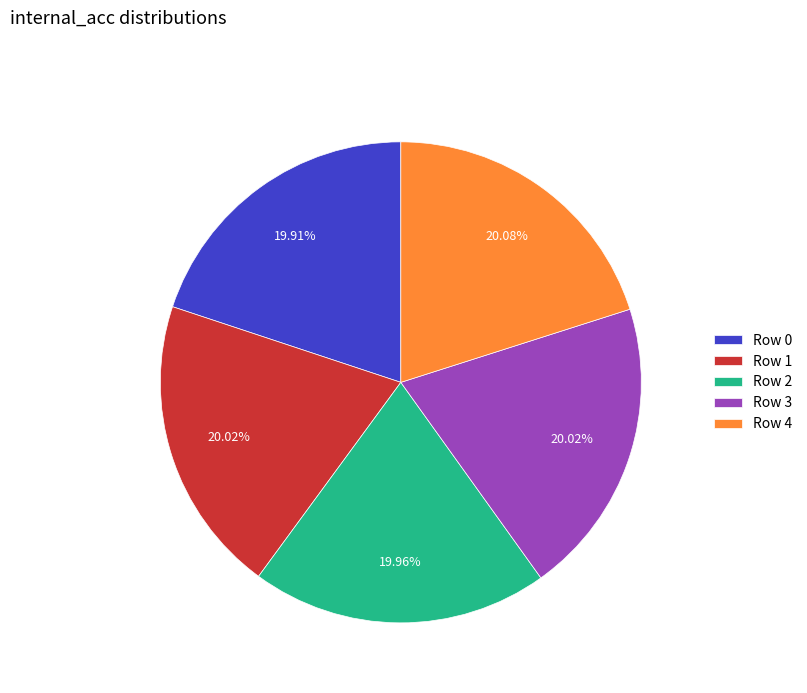

What is the ratio of the value at Row 4 to the value at Row 0?

1.0